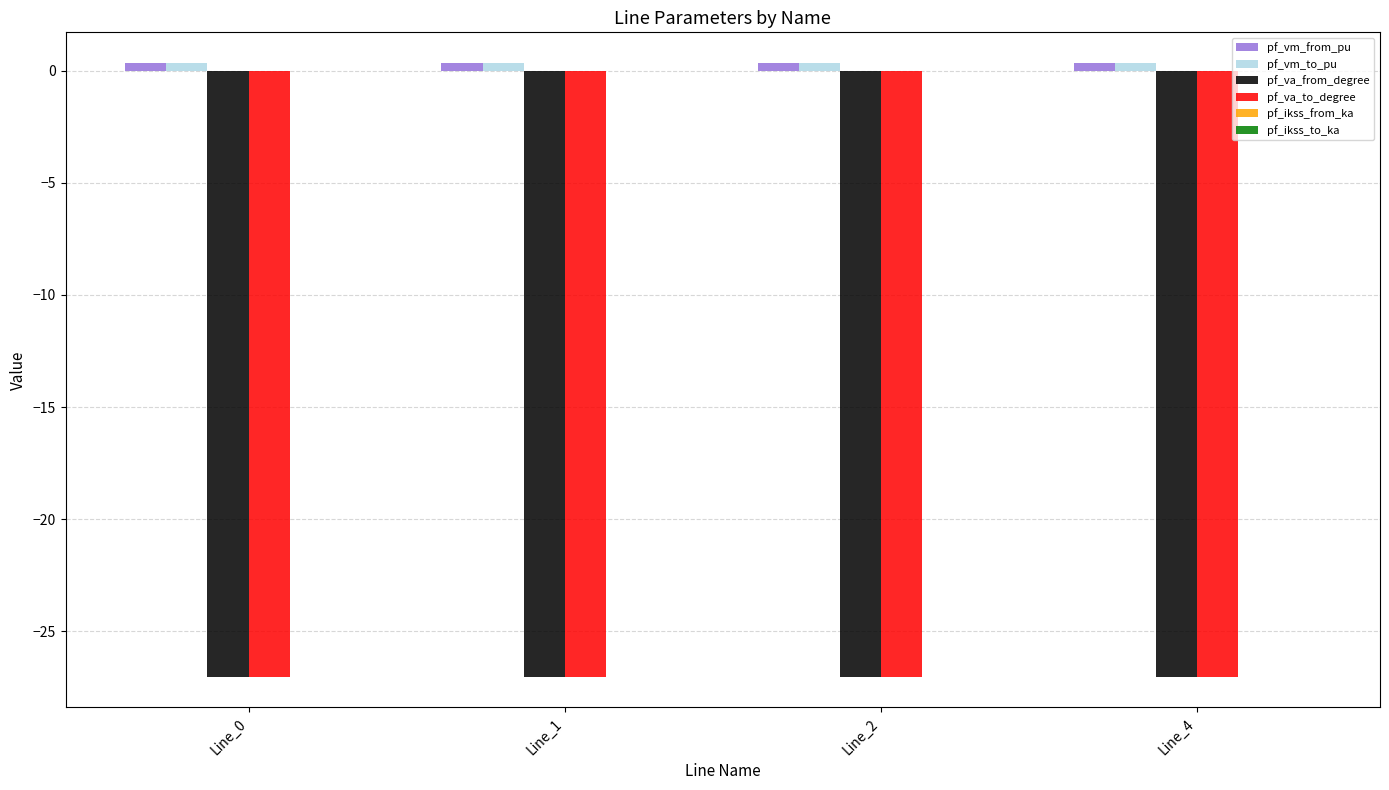

Reading left to right, list all the values displayed in this chart.

pf_vm_from_pu: 0.3	0.3	0.3	0.3
pf_vm_to_pu: 0.3	0.3	0.3	0.3
pf_va_from_degree: -27.0	-27.0	-27.0	-27.0
pf_va_to_degree: -27.0	-27.0	-27.0	-27.0